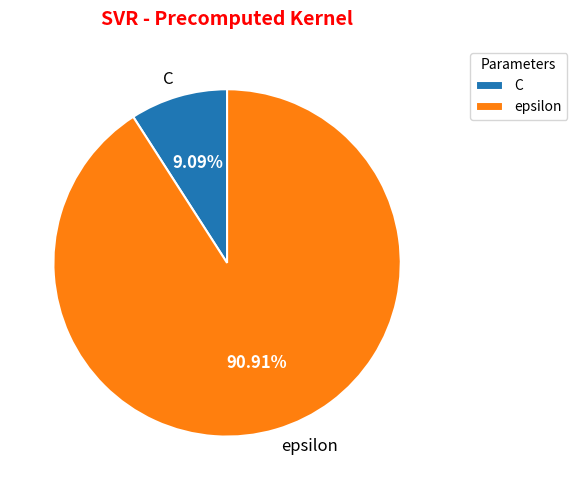

Does C account for over 50% of the chart?

No